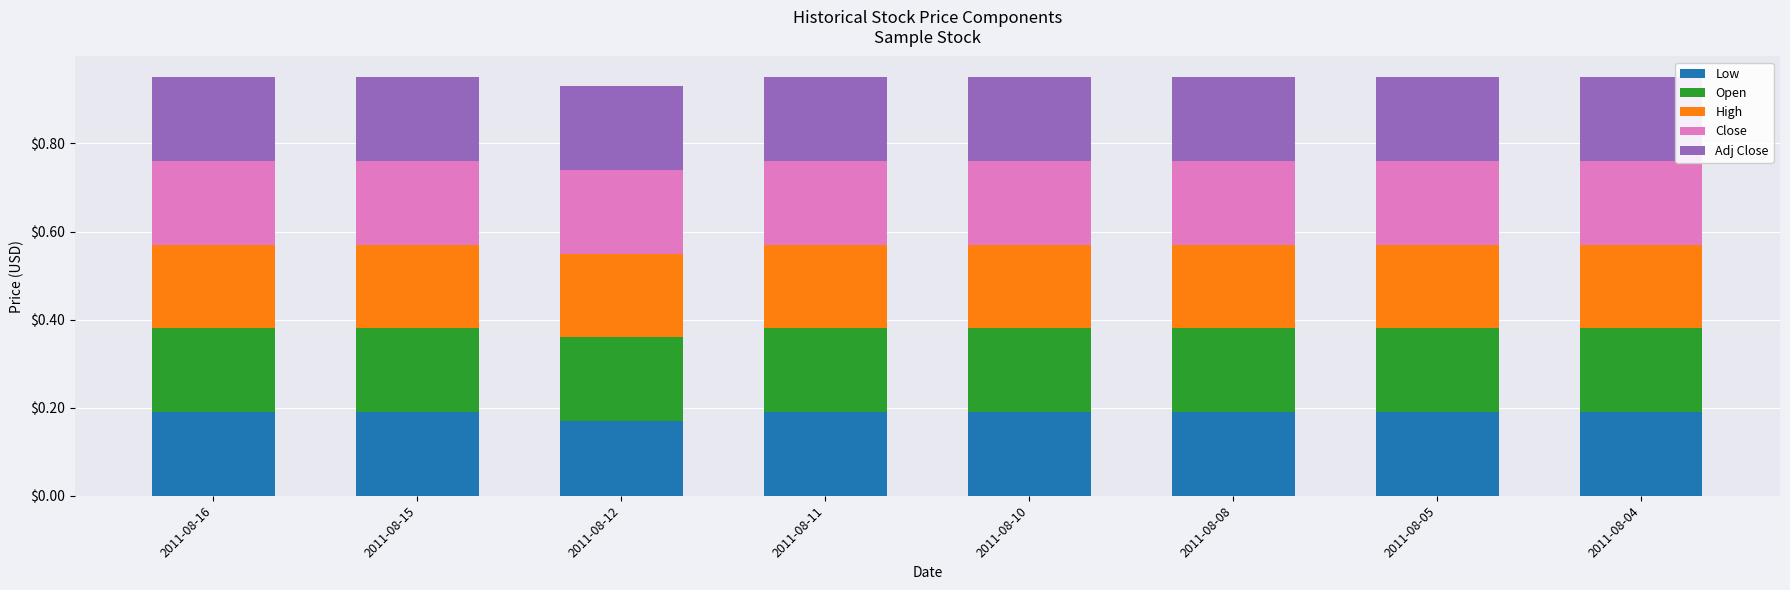

True or false: Low has a value of 0.3 at 2011-08-11.

False